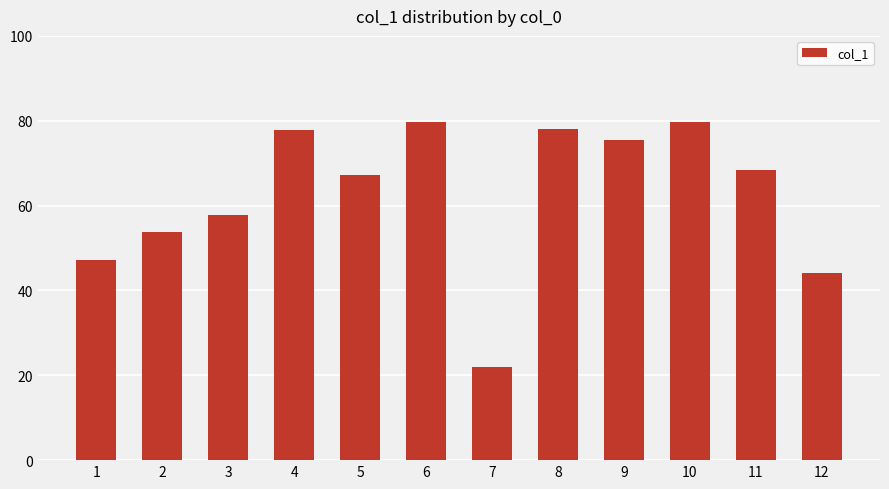

Count the number of data series in this chart.

1